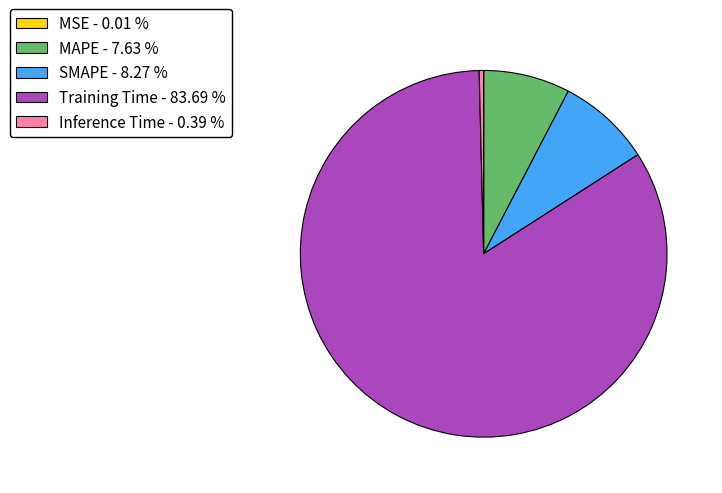

Which has a higher value, SMAPE or Inference Time?

SMAPE